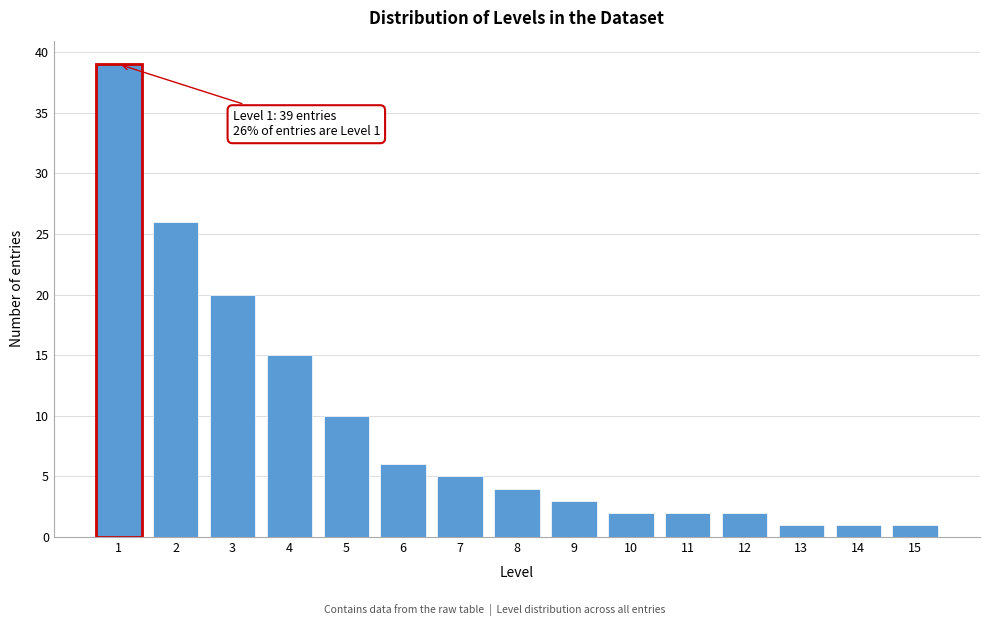

Reading left to right, what are all the values shown in this chart?

39	26	20	15	10	6	5	4	3	2	2	2	1	1	1